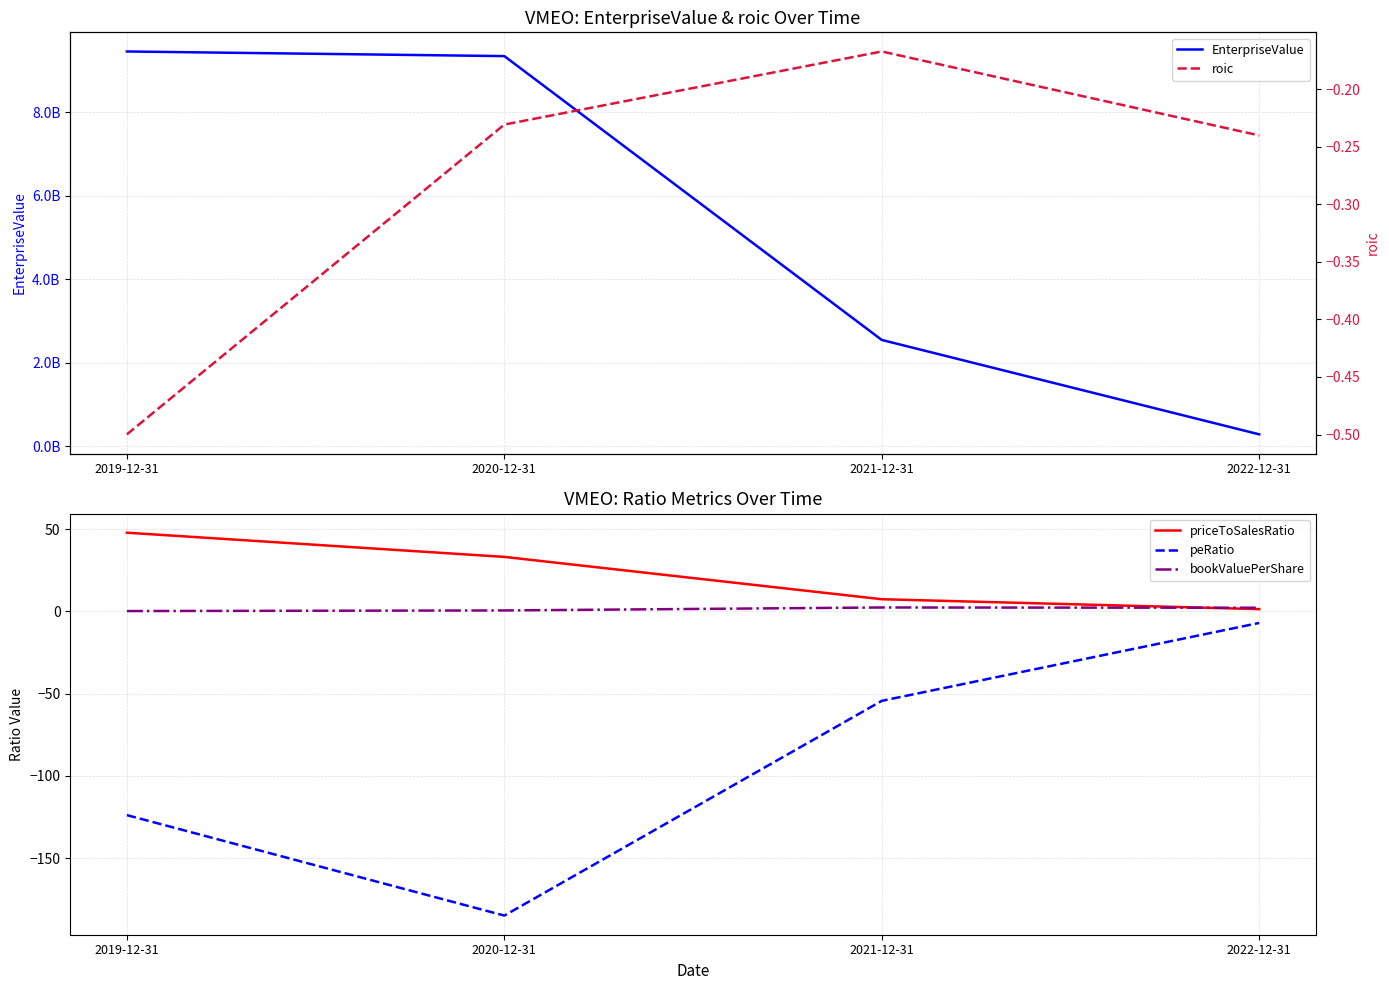

What is the label of the 4th point from the right?

2019-12-31